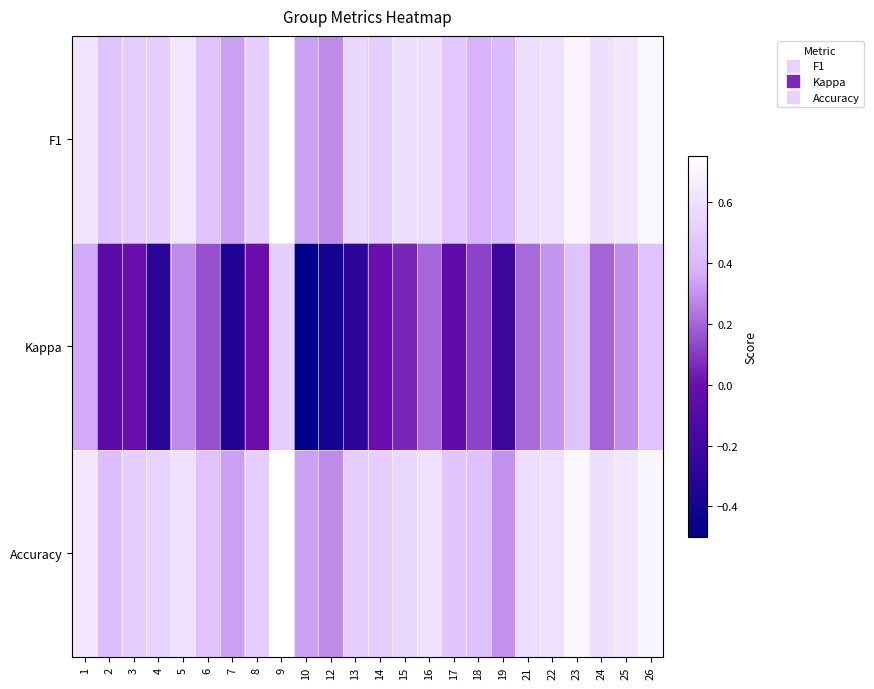

Reading left to right, what are all the values shown in this chart?

F1: 1=0.6	2=0.5	3=0.5	4=0.5	5=0.6	6=0.4	7=0.3	8=0.5	9=0.8	10=0.3	12=0.3	13=0.6	14=0.5	15=0.6	16=0.6	17=0.5	18=0.4	19=0.4	21=0.6	22=0.6	23=0.7	24=0.6	25=0.6	26=0.7
Kappa: 1=0.4	2=-0.1	3=0.0	4=-0.3	5=0.3	6=0.2	7=-0.3	8=0.0	9=0.5	10=-0.5	12=-0.4	13=-0.3	14=0.0	15=0.1	16=0.2	17=-0.1	18=0.1	19=-0.2	21=0.2	22=0.3	23=0.5	24=0.2	25=0.3	26=0.4
Accuracy: 1=0.6	2=0.4	3=0.5	4=0.5	5=0.6	6=0.4	7=0.3	8=0.5	9=0.8	10=0.3	12=0.3	13=0.5	14=0.5	15=0.6	16=0.6	17=0.5	18=0.4	19=0.3	21=0.6	22=0.6	23=0.7	24=0.6	25=0.6	26=0.7